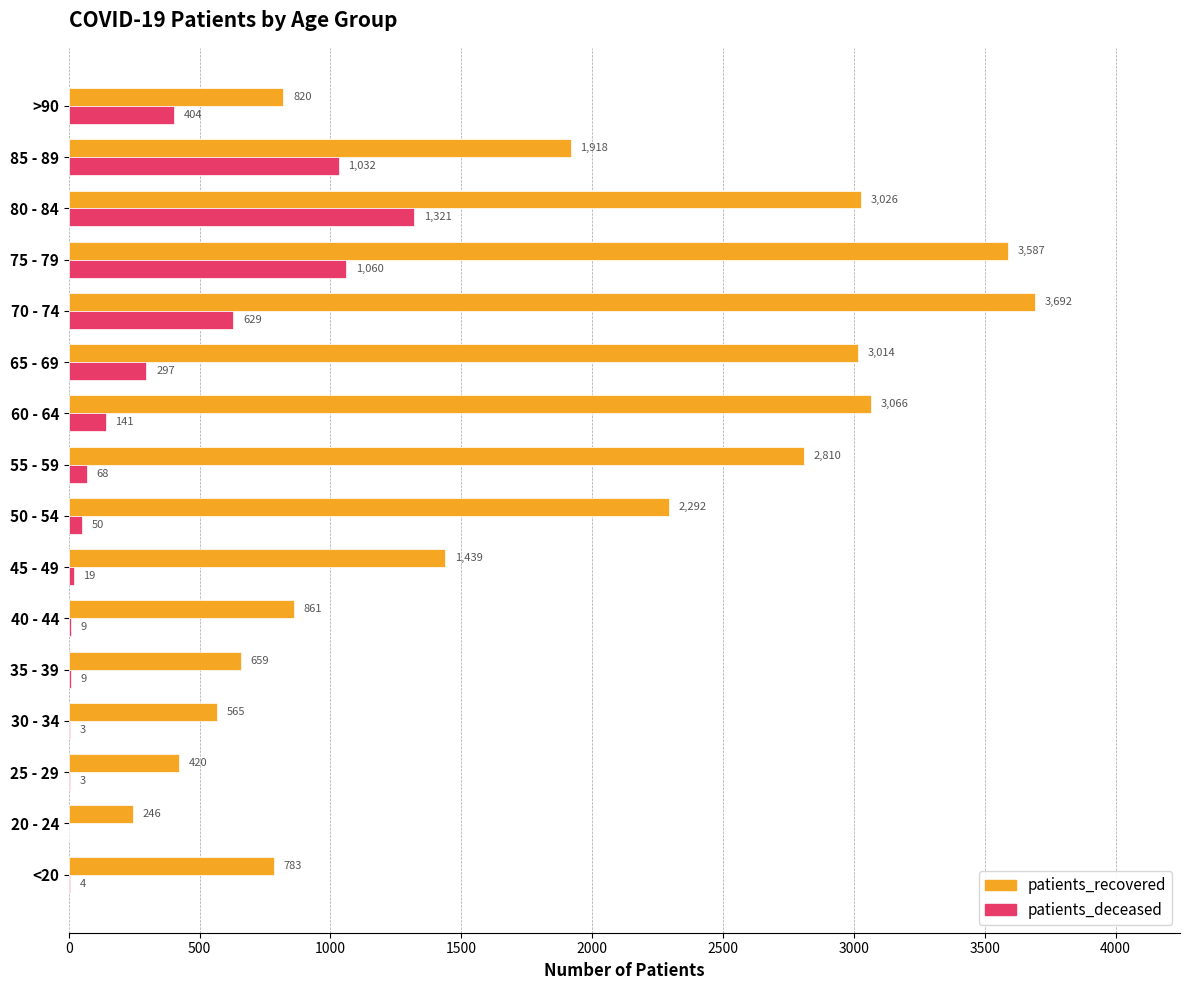

What is the average value of the patients_recovered series?

1825